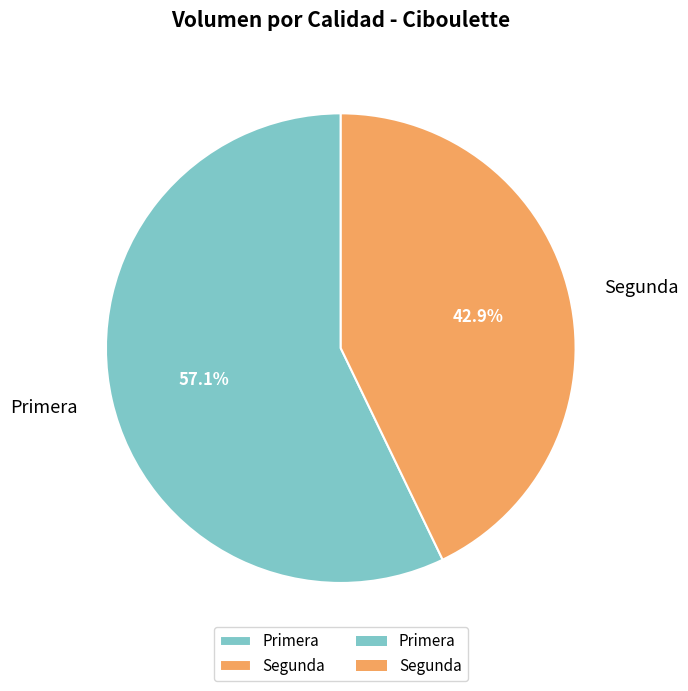

Do Segunda and Primera together represent more than half of the pie?

Yes